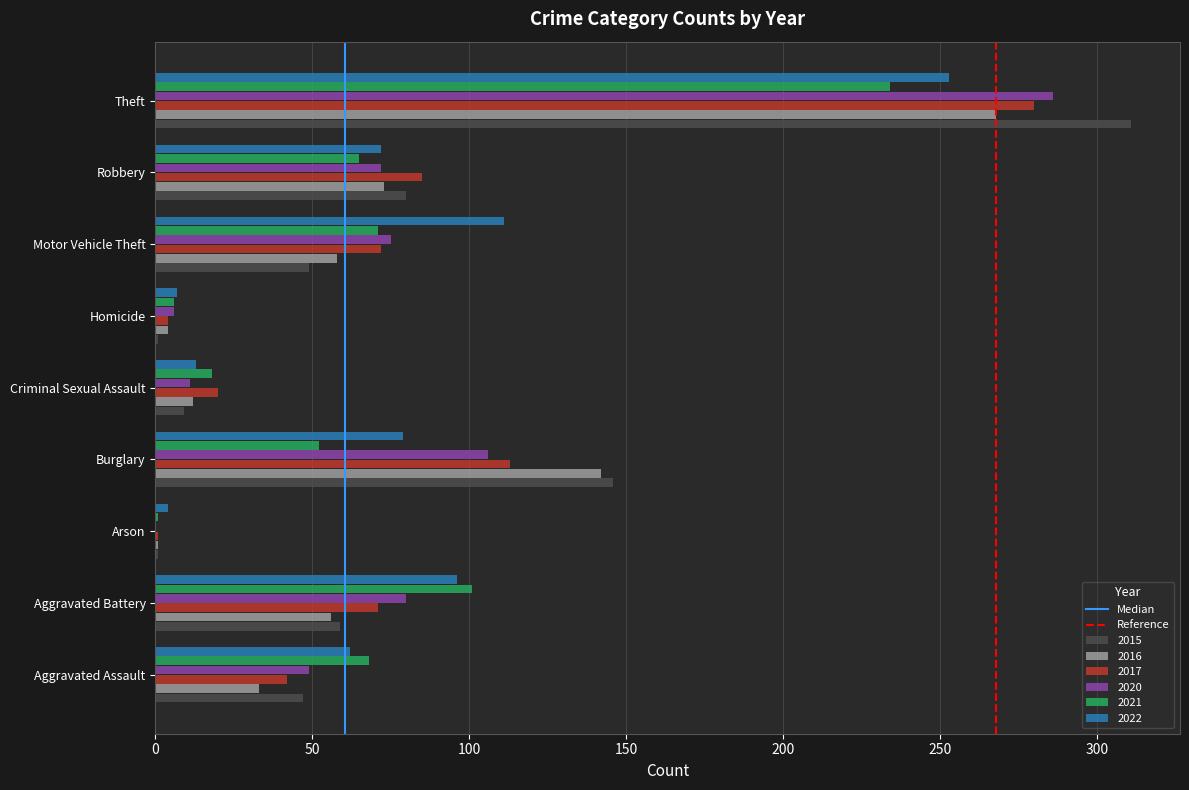

What is the maximum value for 2017?

280